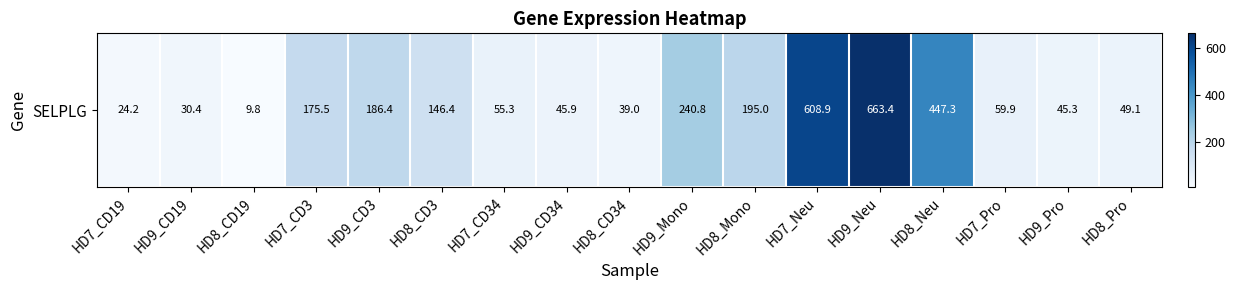

Between HD9_Neu and HD7_Pro, which is larger?

HD9_Neu